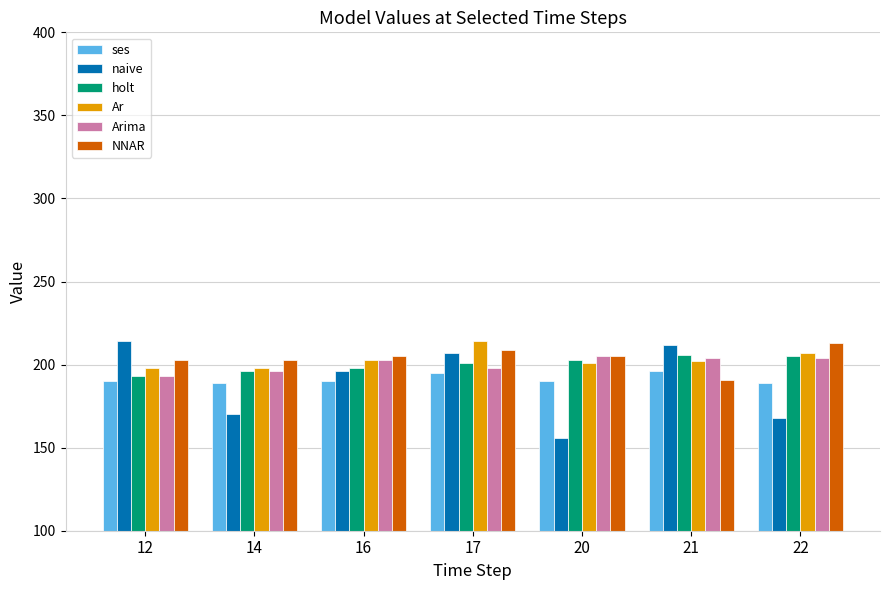

What is the lowest value of the Arima series?

193